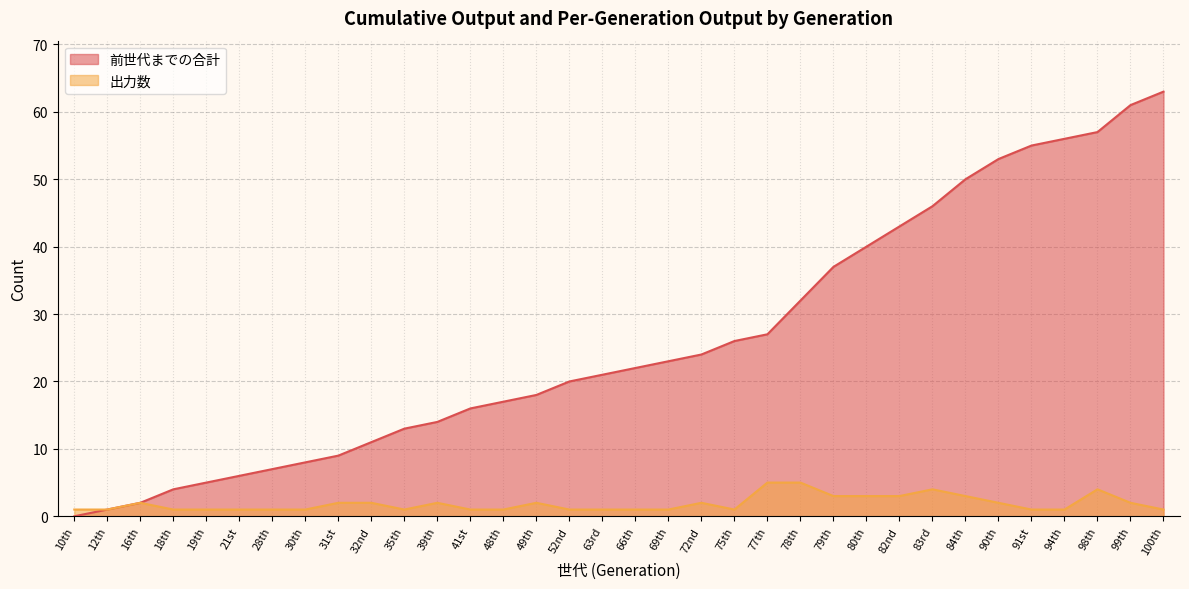

How many interior local valleys does the 出力数 series have?

2